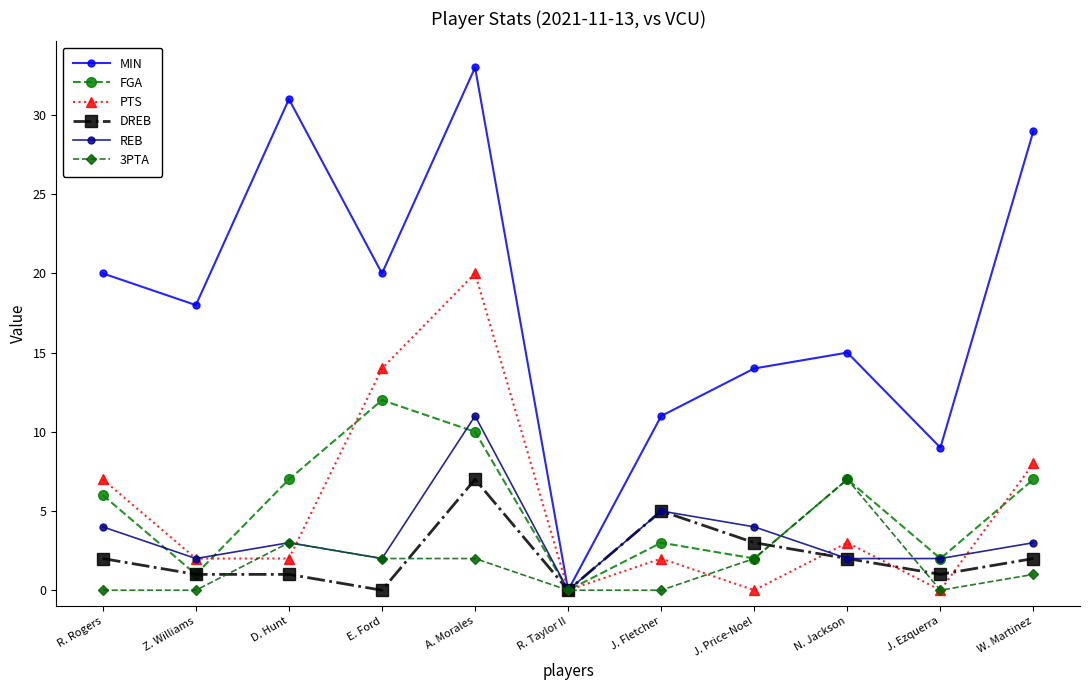

Which series has the largest range (max minus min)?

MIN